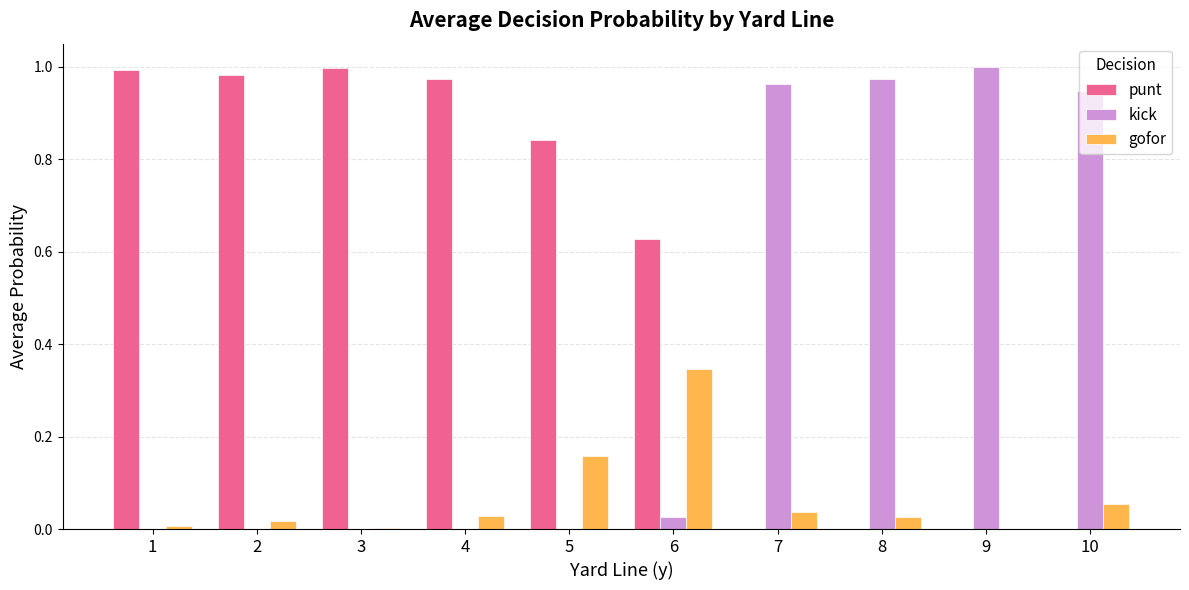

The value of punt at 1 is 1.7. True or false?

False